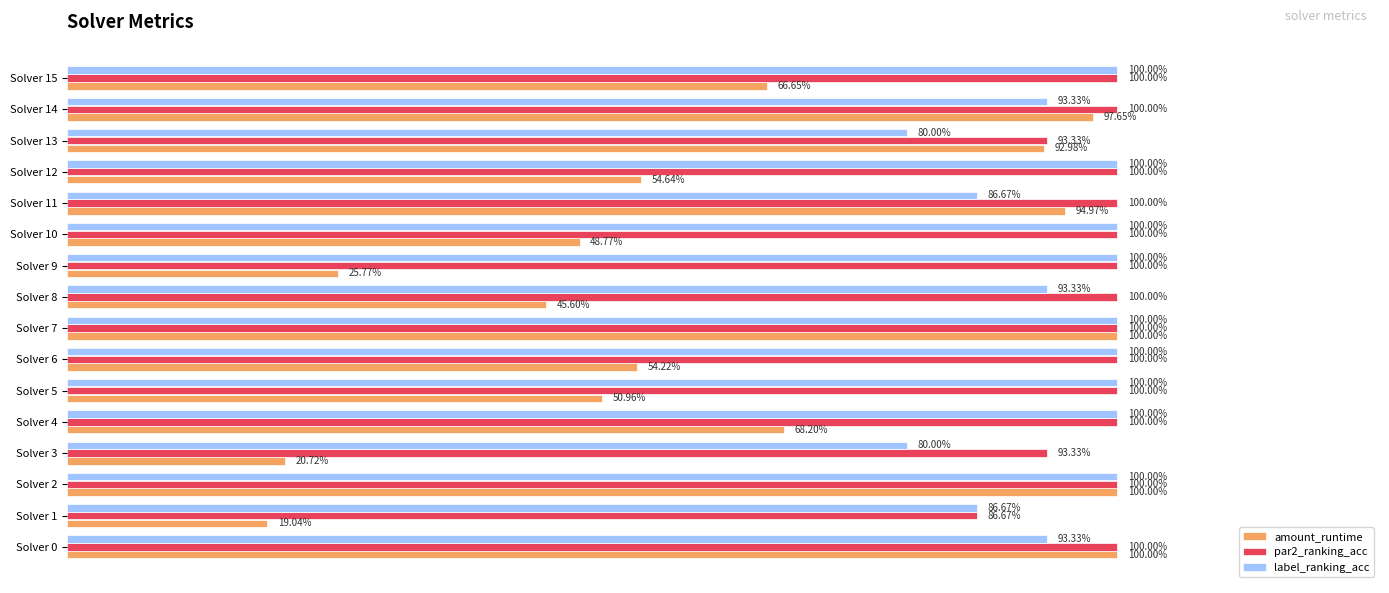

Which series has the largest total across all categories?

par2_ranking_acc